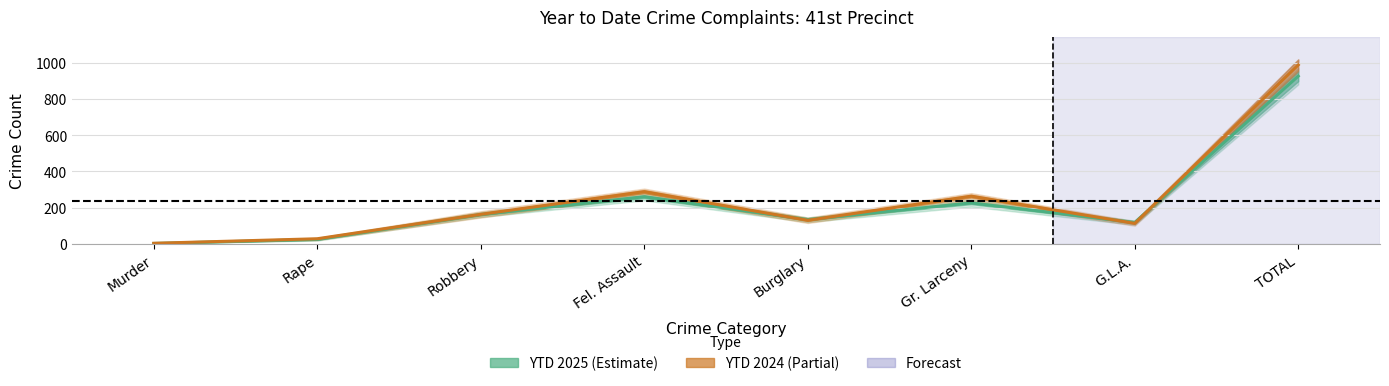

True or false: YTD 2024 and YTD 2025 intersect in this chart.

True